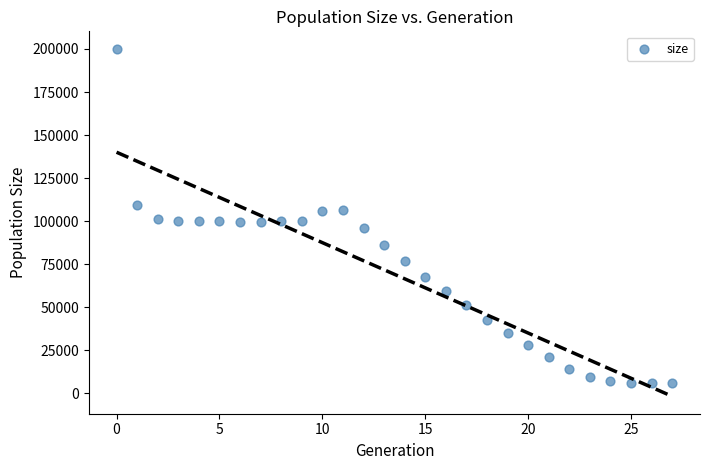

What is the range of Y values (max minus min)?

194152